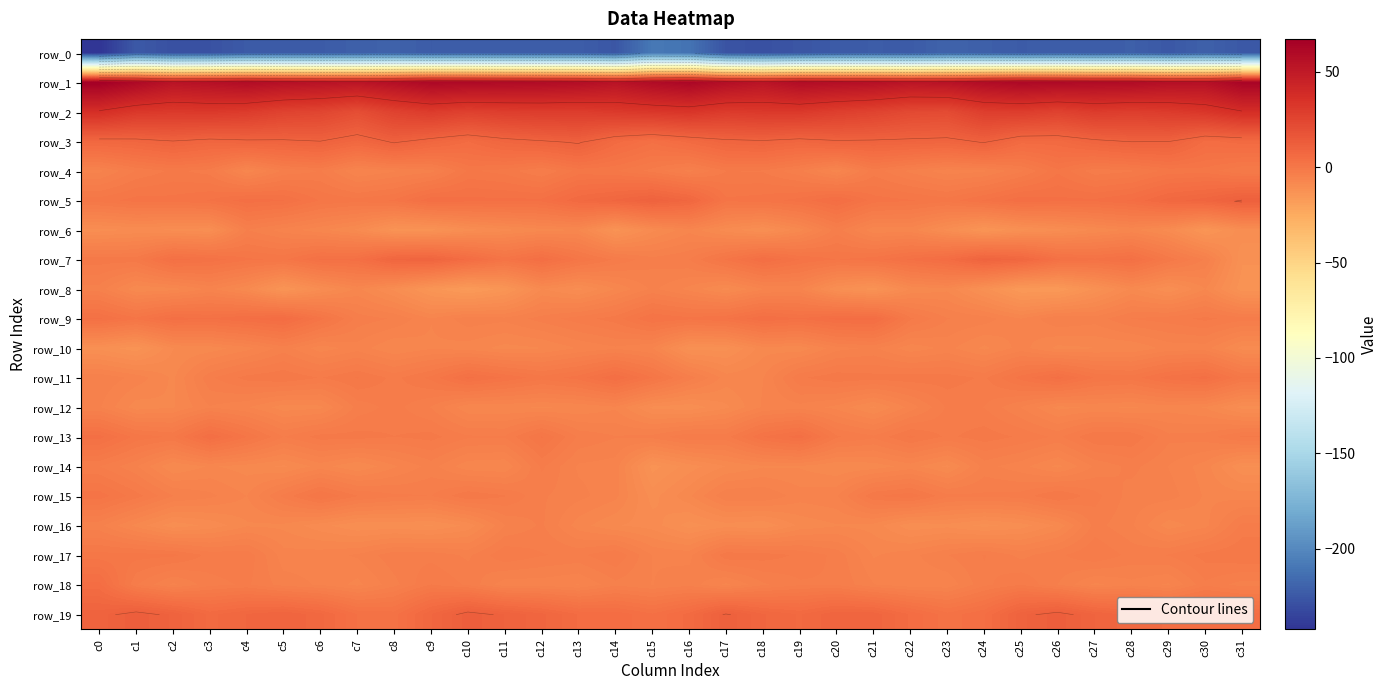

Rank the series by their maximum value, from lowest to highest.

row_0, row_10, row_8, row_6, row_14, row_16, row_12, row_17, row_4, row_15, row_13, row_11, row_18, row_9, row_7, row_3, row_5, row_19, row_2, row_1